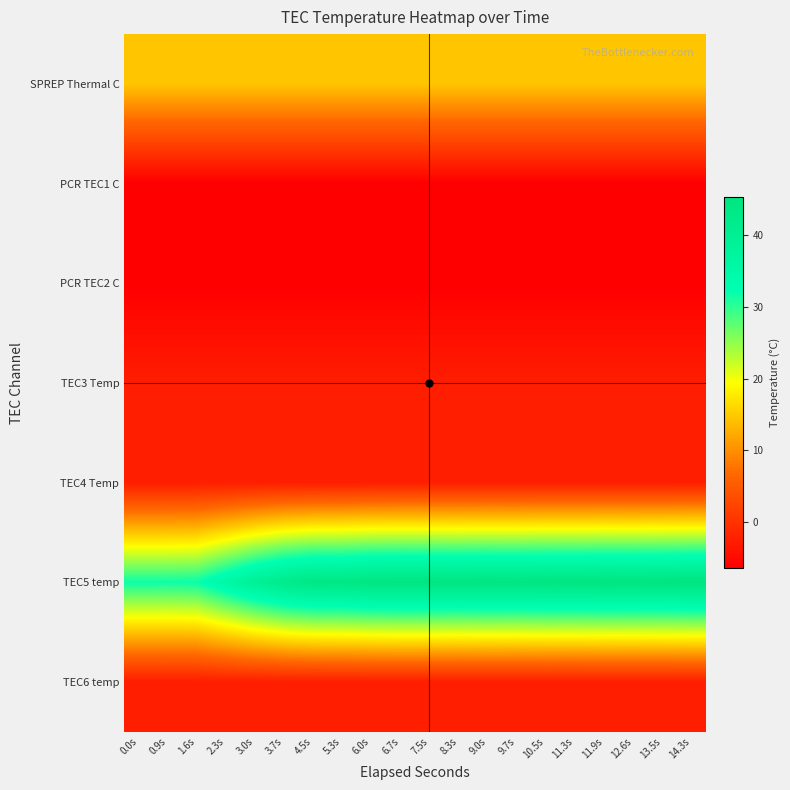

Between 0.9s and 7.5s, which is larger?

7.5s